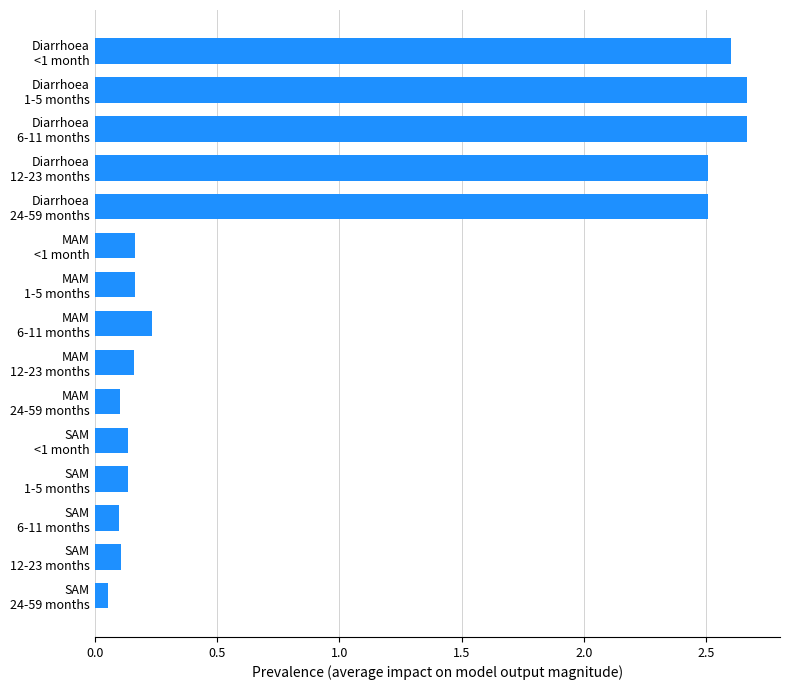

What is the difference between the maximum and minimum values?

2.6